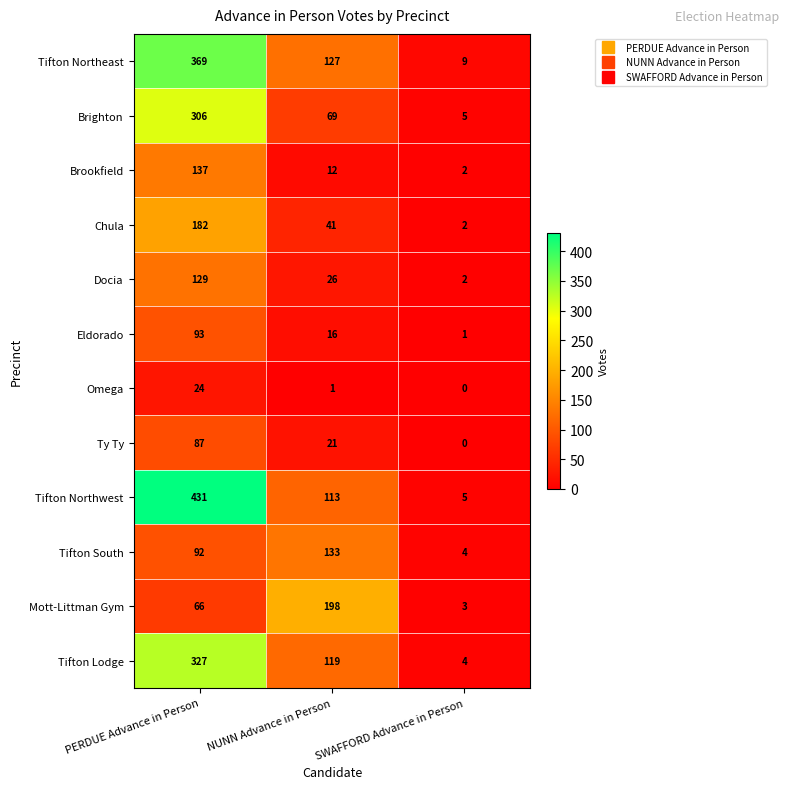

The value of Tifton Northwest at SWAFFORD Advance in Person is 8. True or false?

False